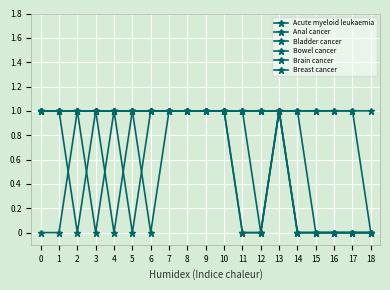

Count the Bladder cancer values in the range 0 to 1.

19